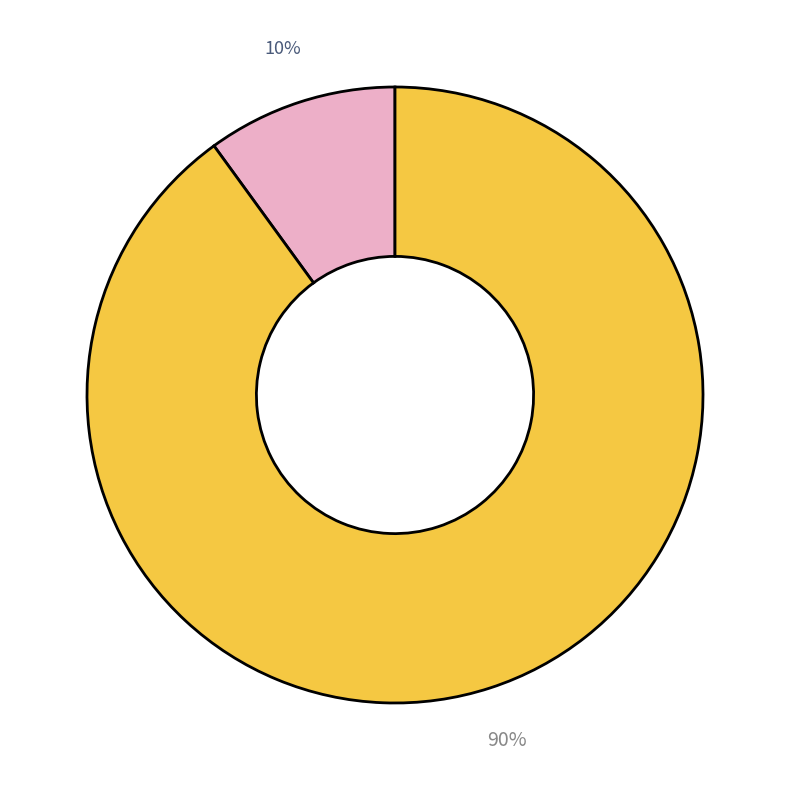

Is there a majority slice in this chart?

Yes